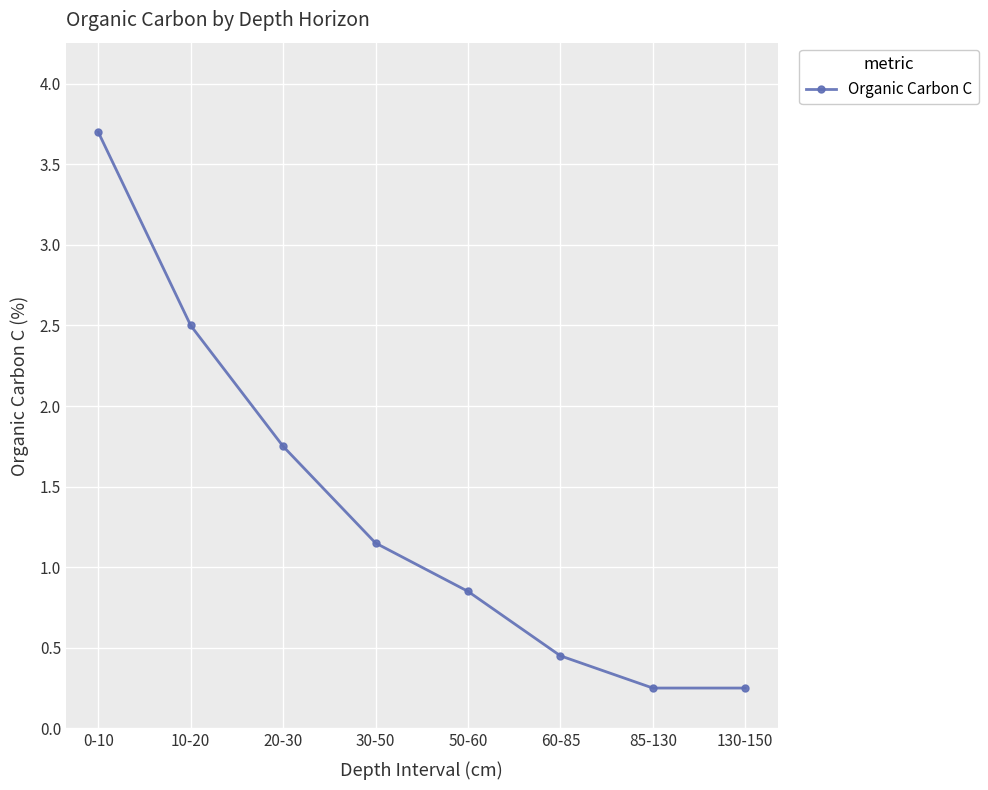

At which category does the chart reach its peak across all series?

0-10